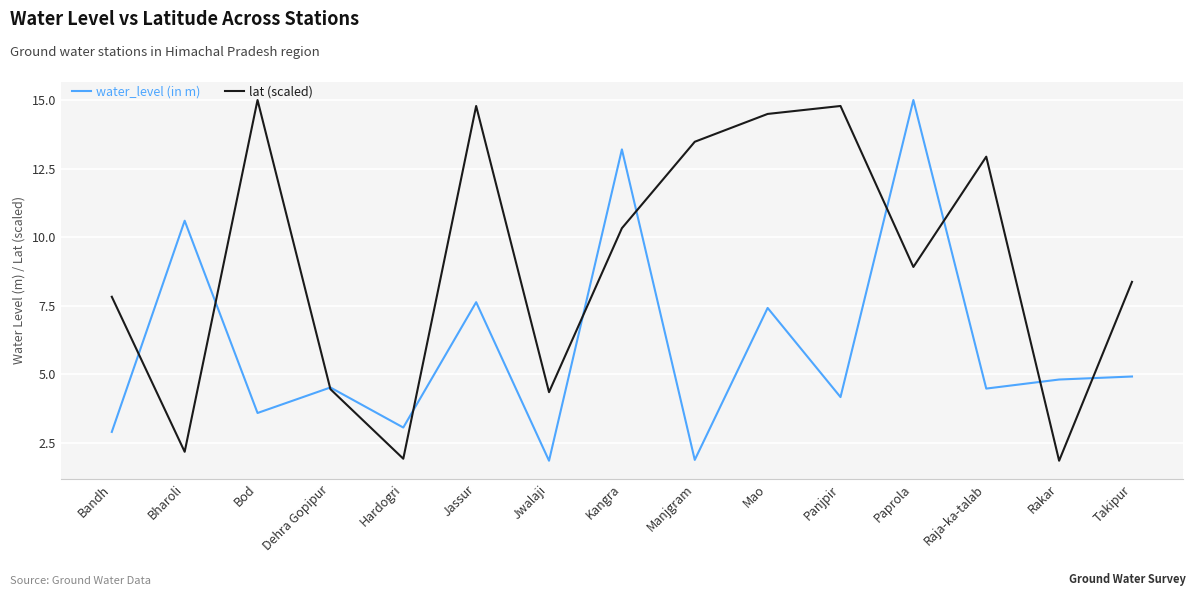

The lat (scaled) series shows 8.9 at Paprola. True or false?

True